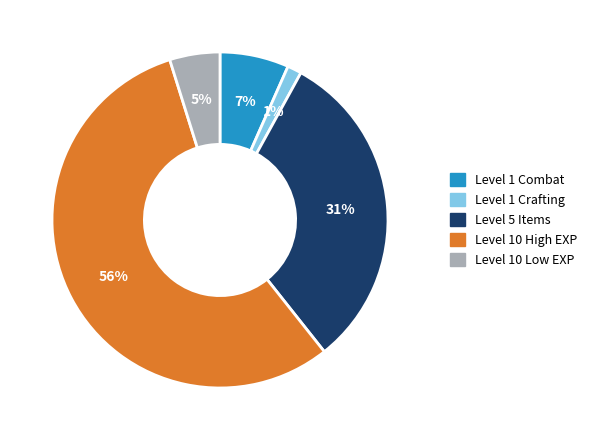

To the nearest percent, what is the average slice percentage?

20%